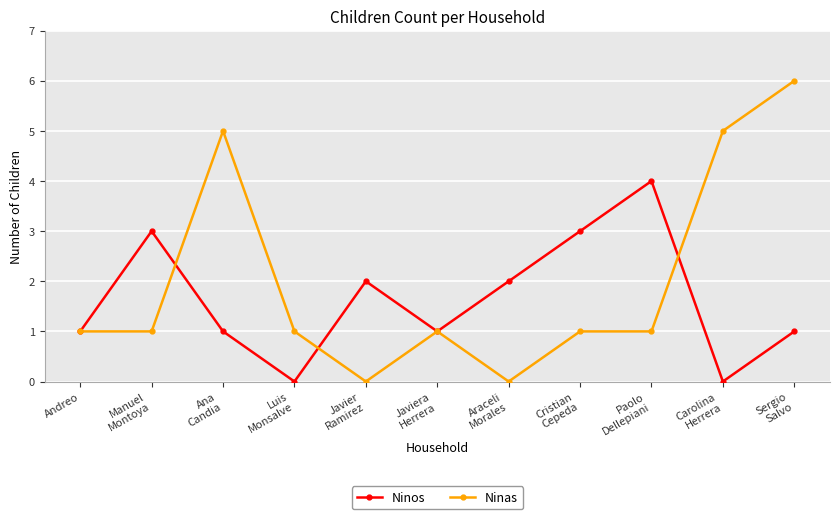

Which series ends up on top after the final intersection of Ninos and Ninas?

Ninas